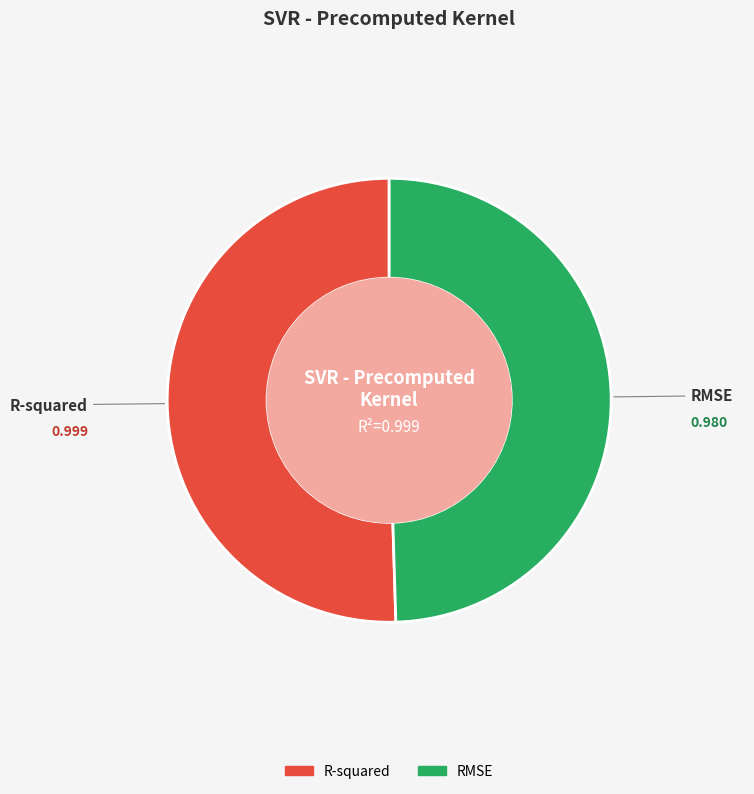

Does RMSE represent more than half of the total?

No